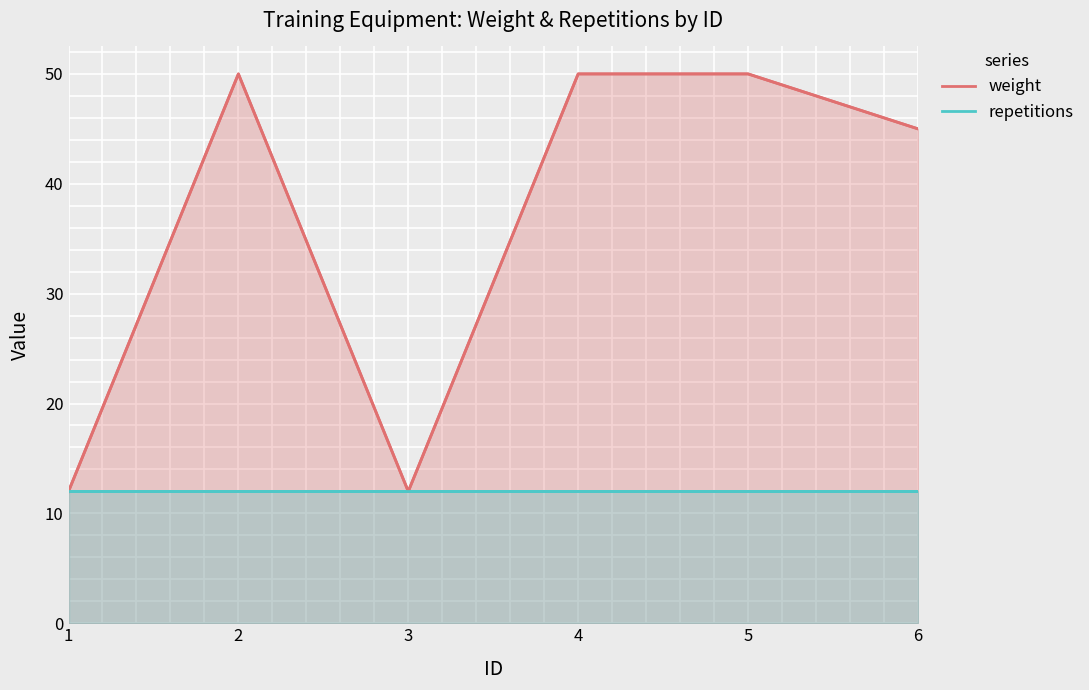

True or false: weight and repetitions cross at least once.

False